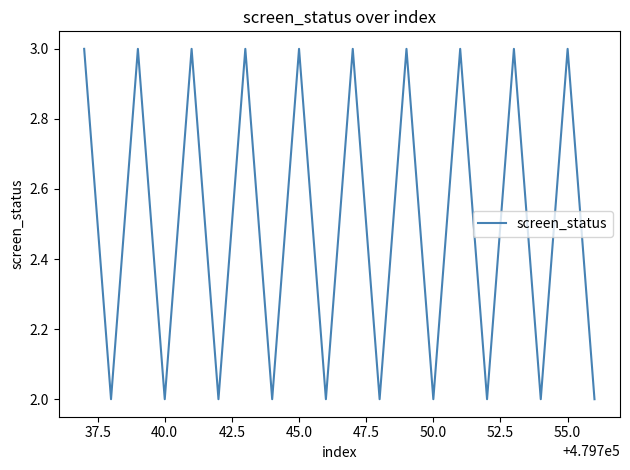

How many lines are shown in the chart?

1